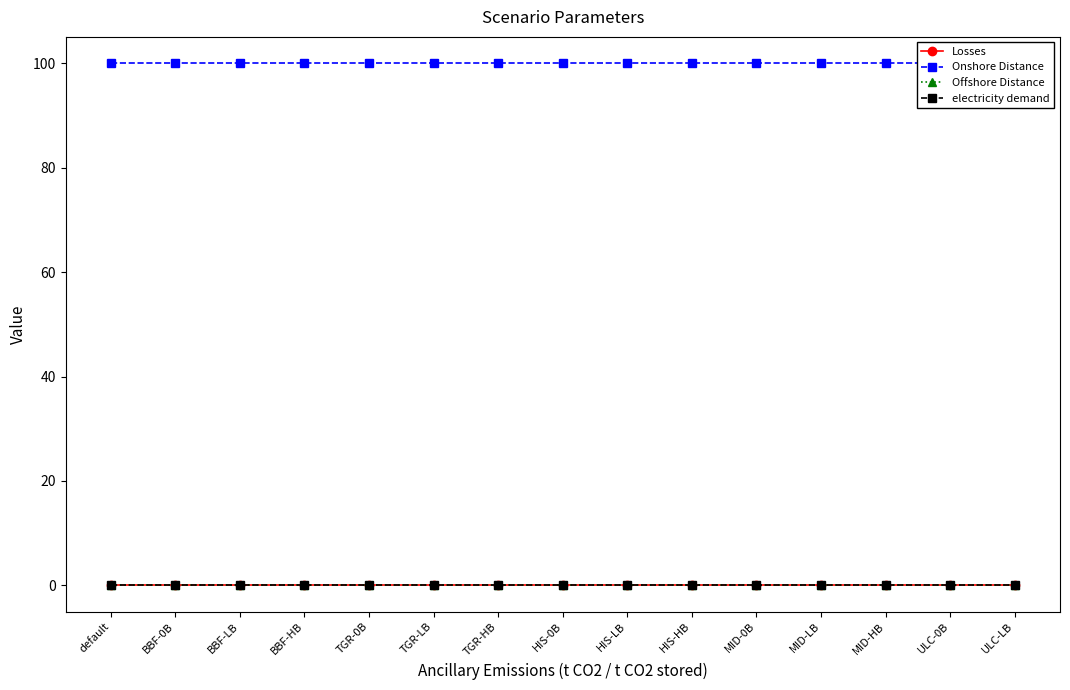

List the series in order of their peak value, highest first.

Onshore Distance, electricity demand, Losses, Offshore Distance